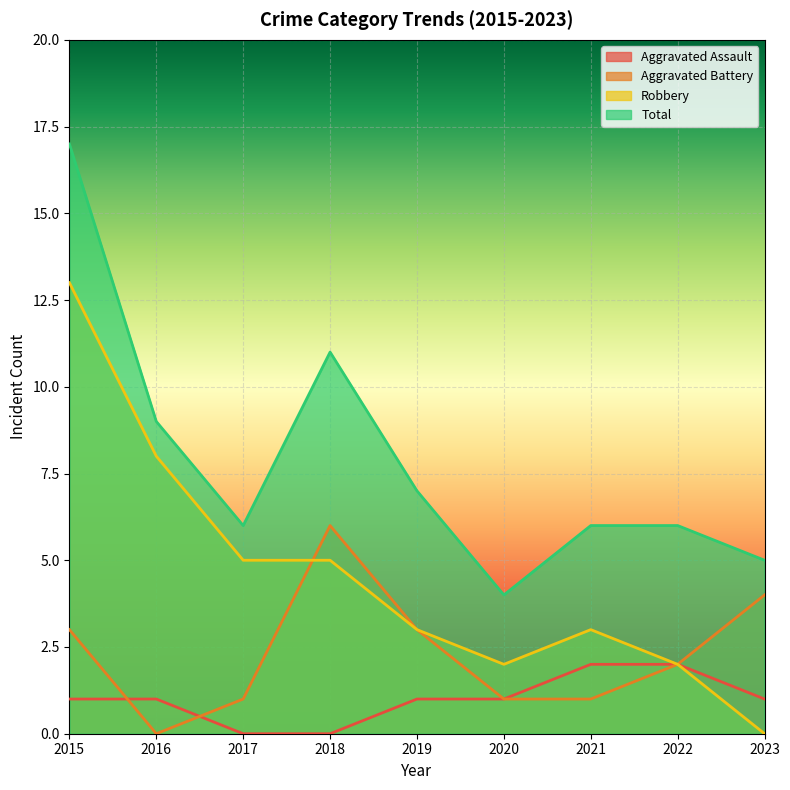

Count the number of data series in this chart.

4